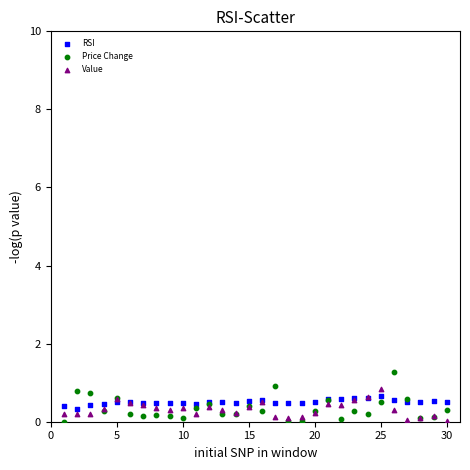

What are all the series names shown in the legend?

RSI, Price Change, Value